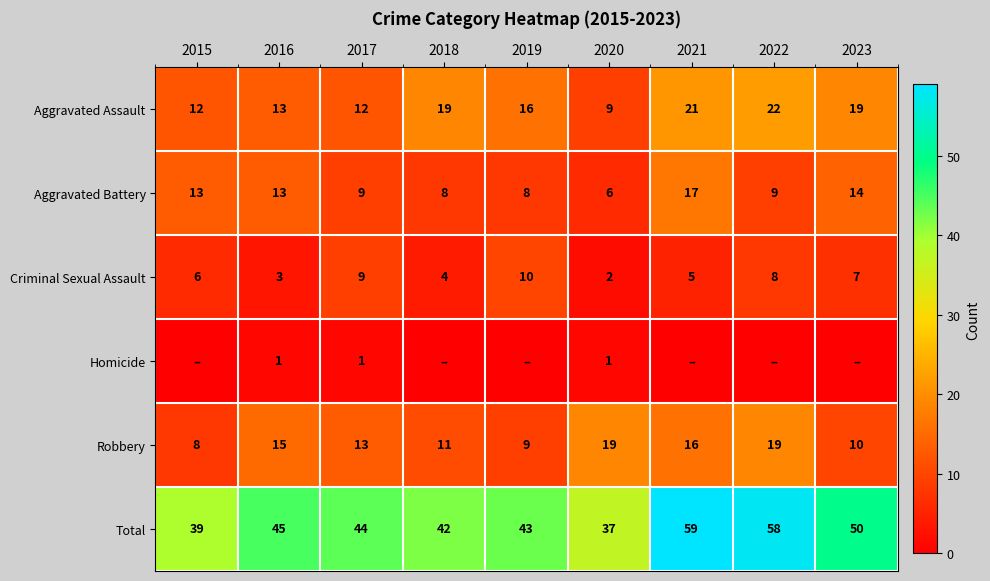

What is the difference between the highest and lowest values at 2020?

36